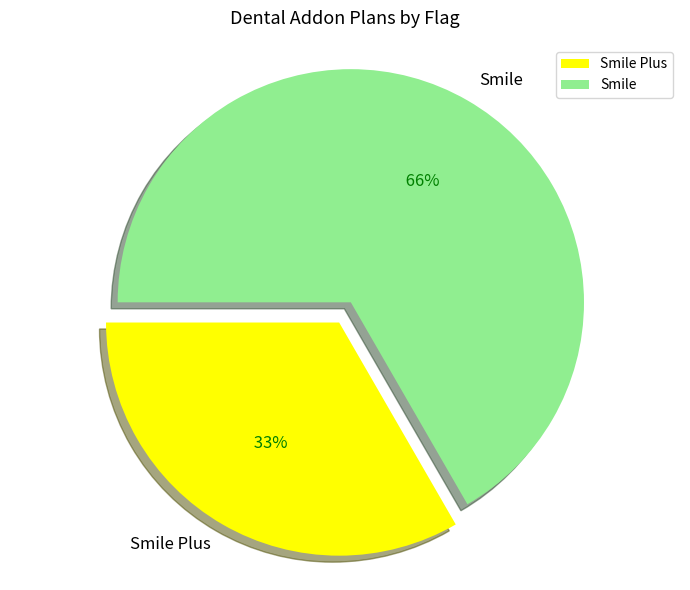

To the nearest percent, what is the average slice percentage?

50%